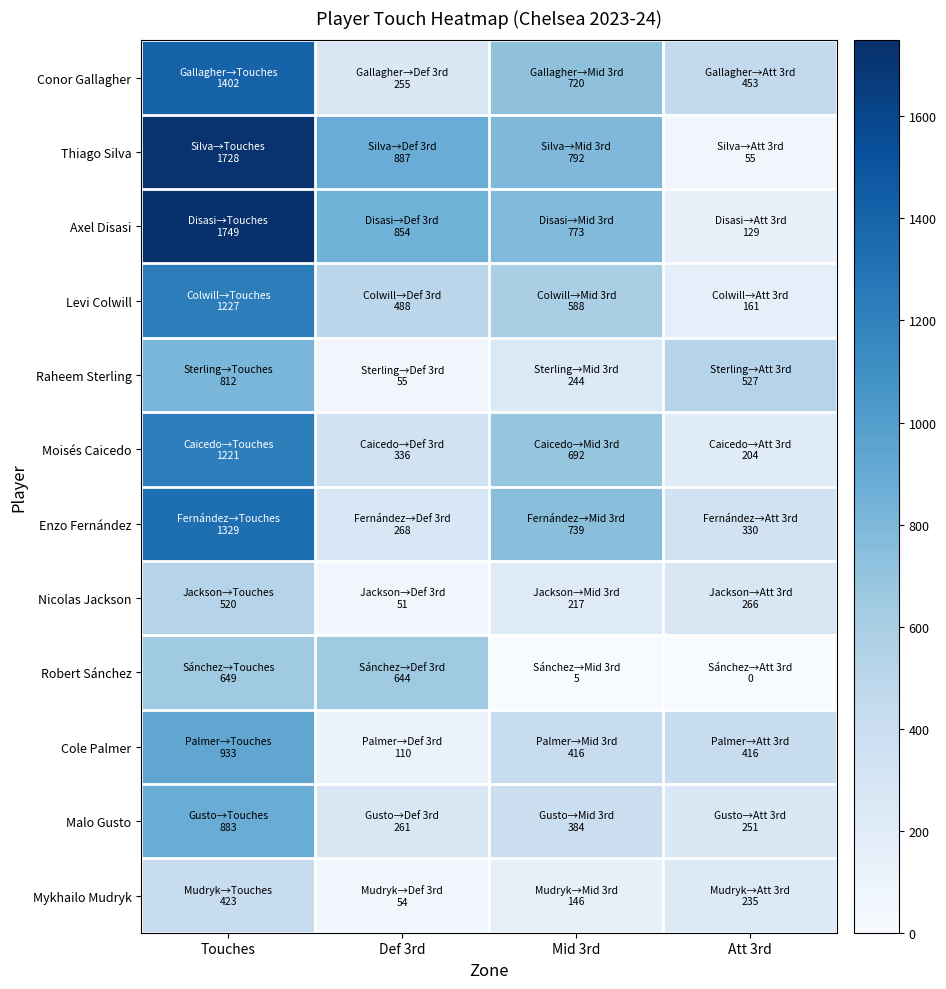

Reading left to right, transcribe all the data shown in this chart.

Conor Gallagher: Touches=1402	Def 3rd=255	Mid 3rd=720	Att 3rd=453
Thiago Silva: Touches=1728	Def 3rd=887	Mid 3rd=792	Att 3rd=55
Axel Disasi: Touches=1749	Def 3rd=854	Mid 3rd=773	Att 3rd=129
Levi Colwill: Touches=1227	Def 3rd=488	Mid 3rd=588	Att 3rd=161
Raheem Sterling: Touches=812	Def 3rd=55	Mid 3rd=244	Att 3rd=527
Moisés Caicedo: Touches=1221	Def 3rd=336	Mid 3rd=692	Att 3rd=204
Enzo Fernández: Touches=1329	Def 3rd=268	Mid 3rd=739	Att 3rd=330
Nicolas Jackson: Touches=520	Def 3rd=51	Mid 3rd=217	Att 3rd=266
Robert Sánchez: Touches=649	Def 3rd=644	Mid 3rd=5	Att 3rd=0
Cole Palmer: Touches=933	Def 3rd=110	Mid 3rd=416	Att 3rd=416
Malo Gusto: Touches=883	Def 3rd=261	Mid 3rd=384	Att 3rd=251
Mykhailo Mudryk: Touches=423	Def 3rd=54	Mid 3rd=146	Att 3rd=235